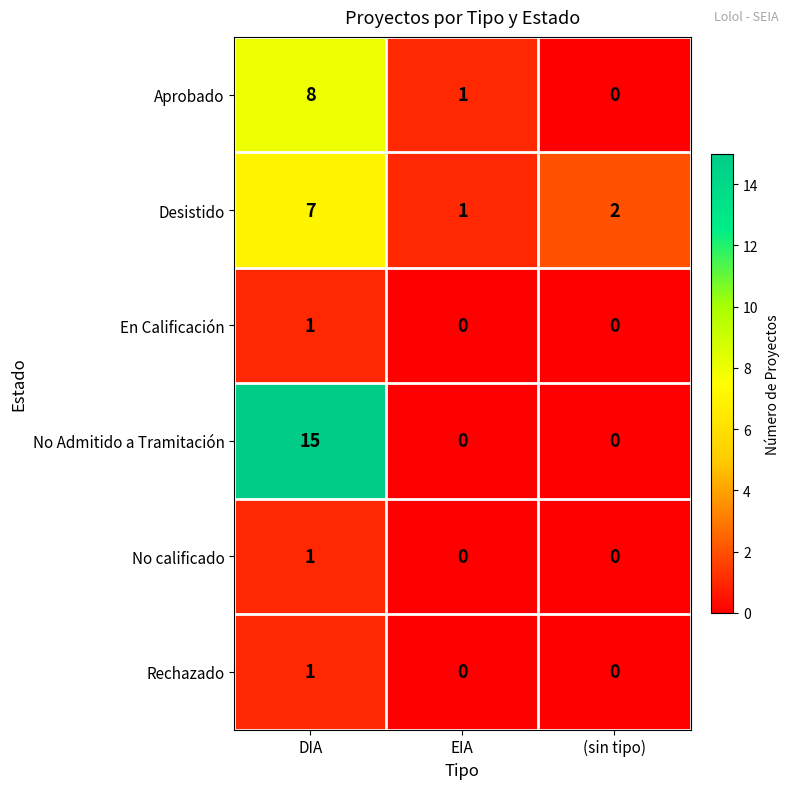

Reading right to left, what are all the values shown in this chart?

Aprobado: (sin tipo)=0	EIA=1	DIA=8
Desistido: (sin tipo)=2	EIA=1	DIA=7
En Calificación: (sin tipo)=0	EIA=0	DIA=1
No Admitido a Tramitación: (sin tipo)=0	EIA=0	DIA=15
No calificado: (sin tipo)=0	EIA=0	DIA=1
Rechazado: (sin tipo)=0	EIA=0	DIA=1